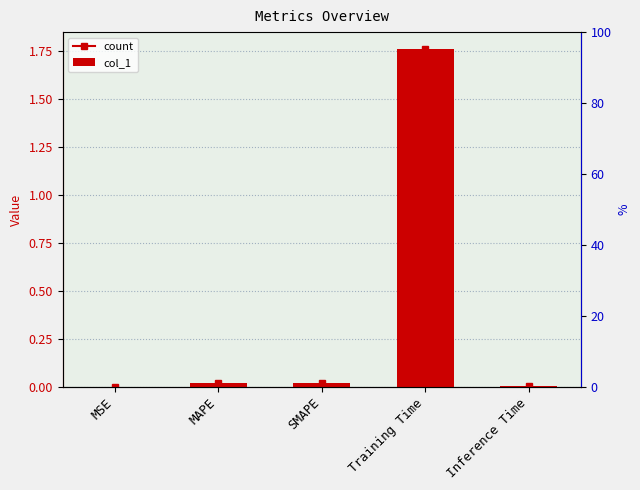

Rank the categories by value from lowest to highest.

MSE, Inference Time, SMAPE, MAPE, Training Time